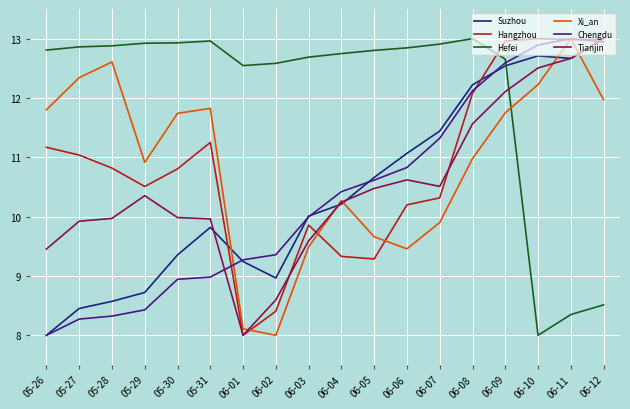

Between 06-07 and 06-09, which series saw the biggest shift?

Hangzhou